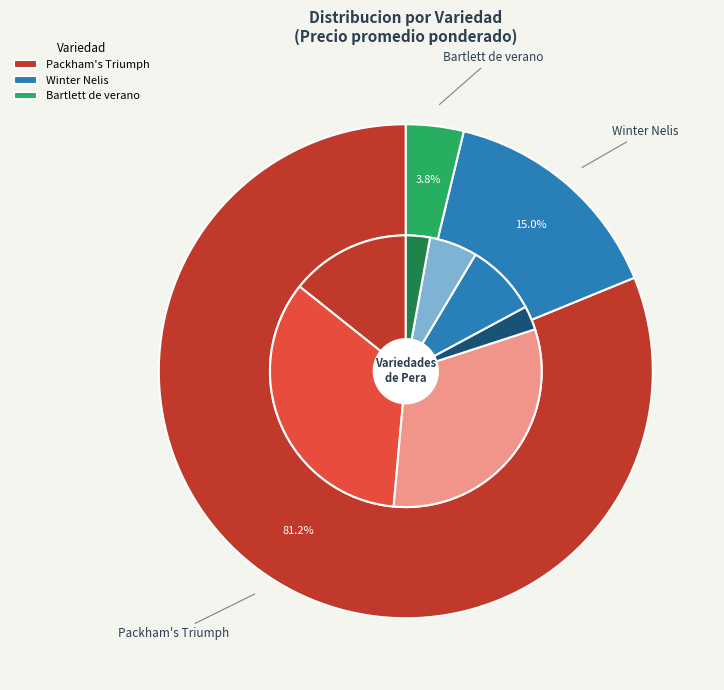

What percentage is the 7 slice, to the nearest percent?

2%